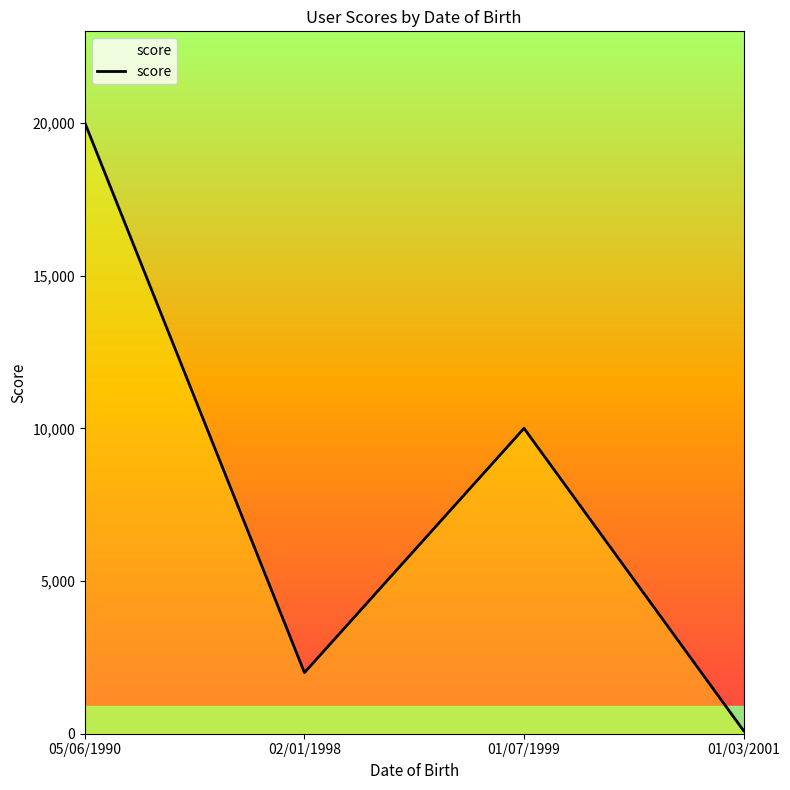

How many lines are shown in the chart?

1